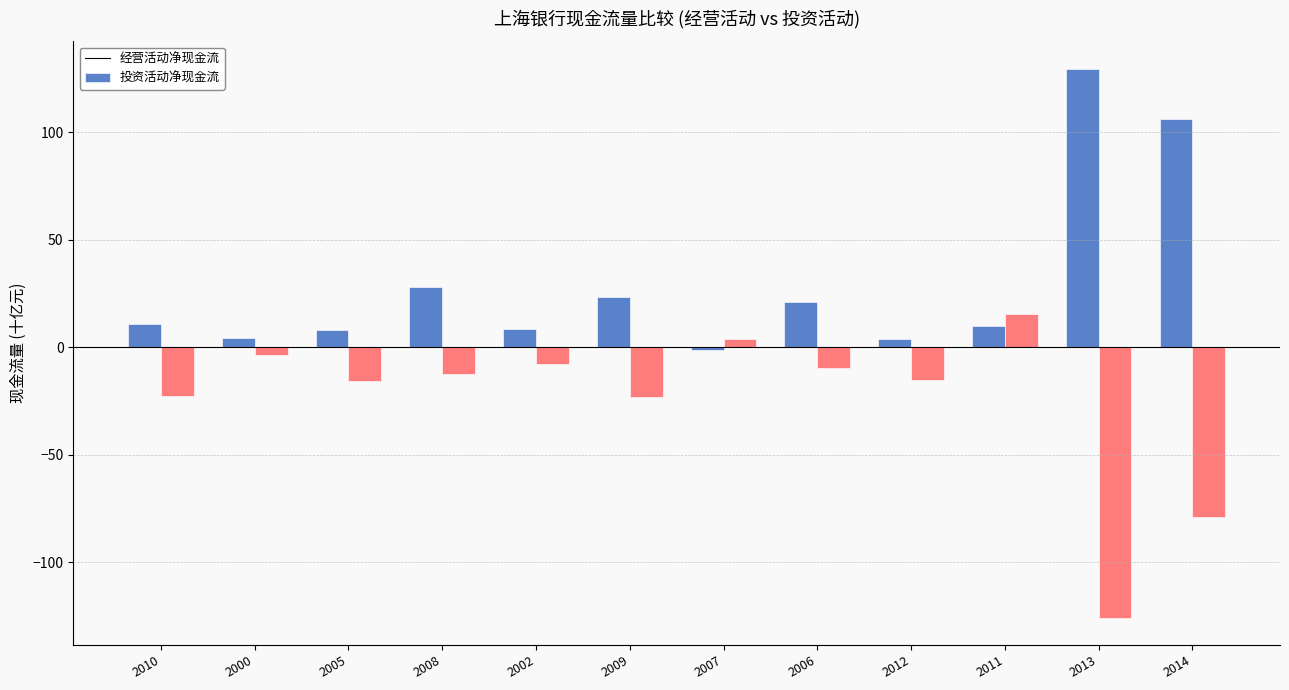

What is the difference between the highest and lowest values at 2010?

33.5